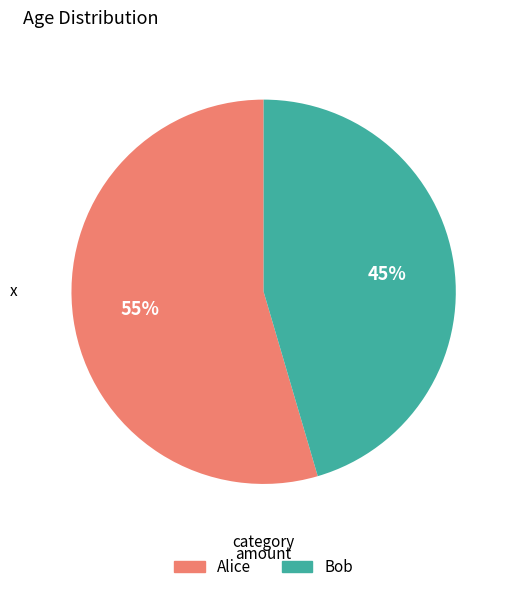

Rank the categories by value from highest to lowest.

Alice, Bob